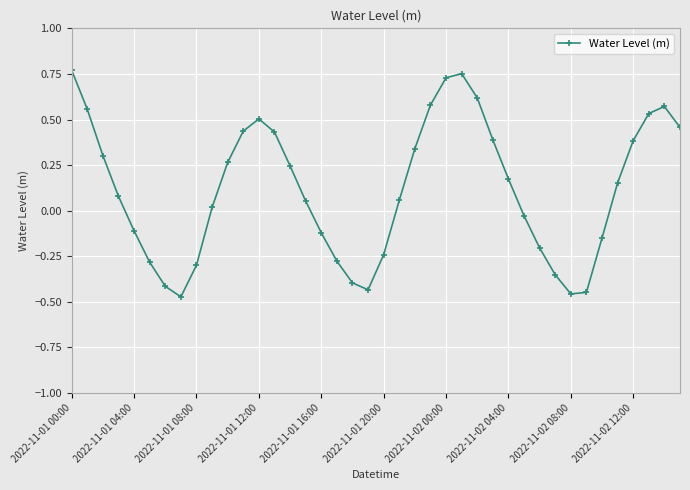

How many interior local valleys (lower than both neighbors) does the data have?

3